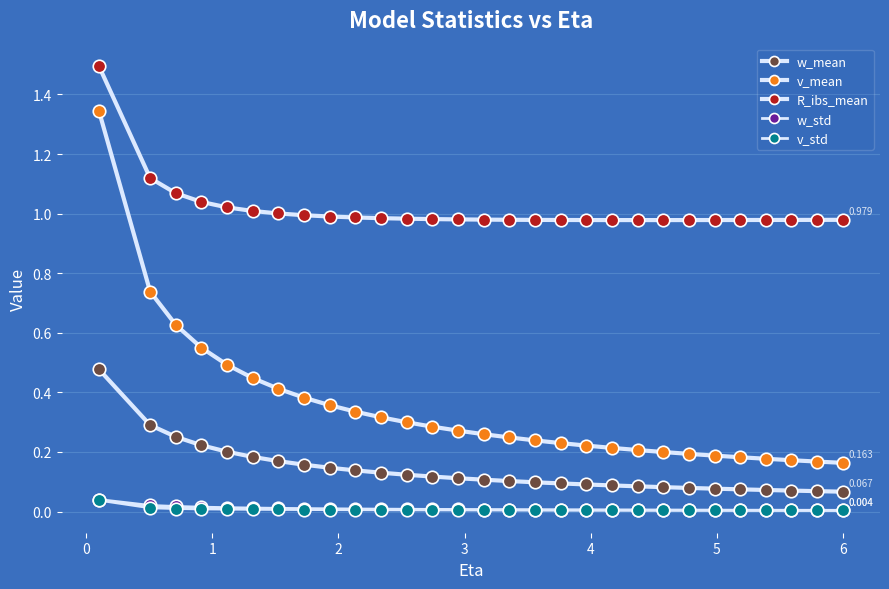

Rank the series by their maximum value, from highest to lowest.

R_ibs_mean, v_mean, w_mean, w_std, v_std